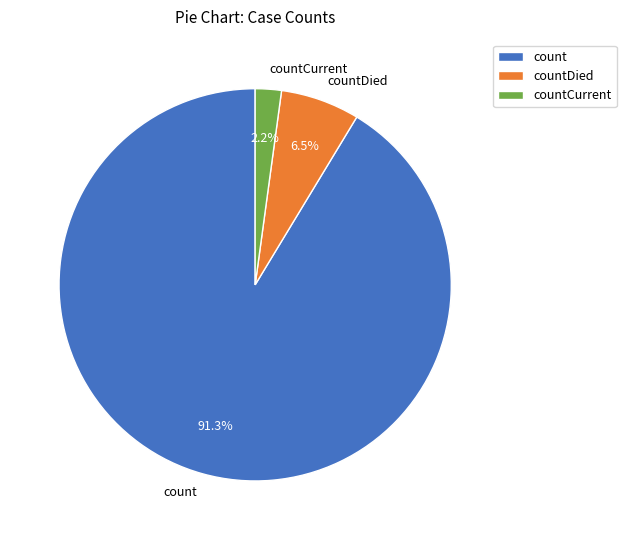

Combined, do countDied and countCurrent account for over 50%?

No